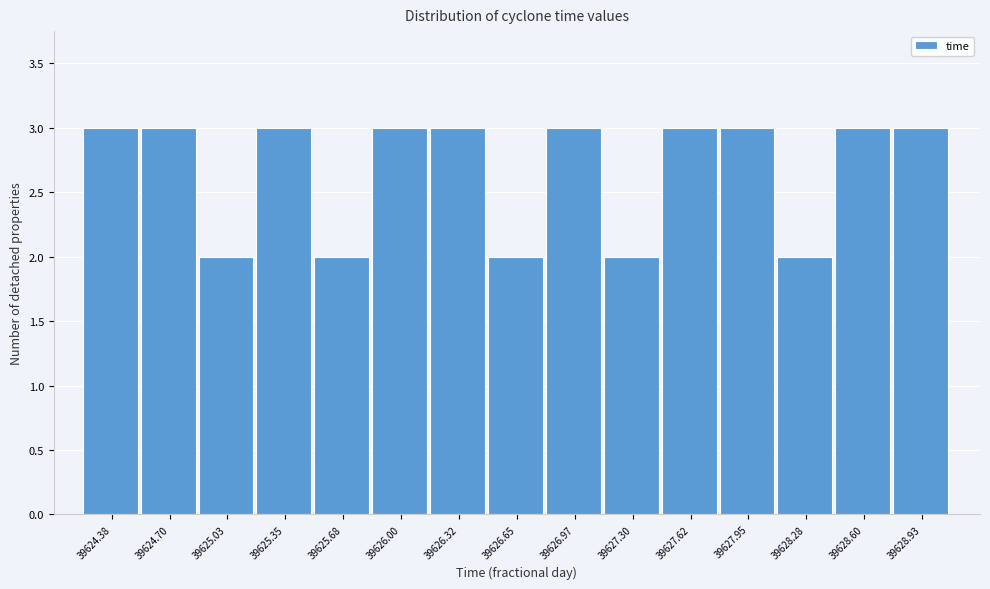

Reading right to left, transcribe all the data shown in this chart.

39628.93=3	39628.60=3	39628.28=2	39627.95=3	39627.62=3	39627.30=2	39626.97=3	39626.65=2	39626.32=3	39626.00=3	39625.68=2	39625.35=3	39625.03=2	39624.70=3	39624.38=3